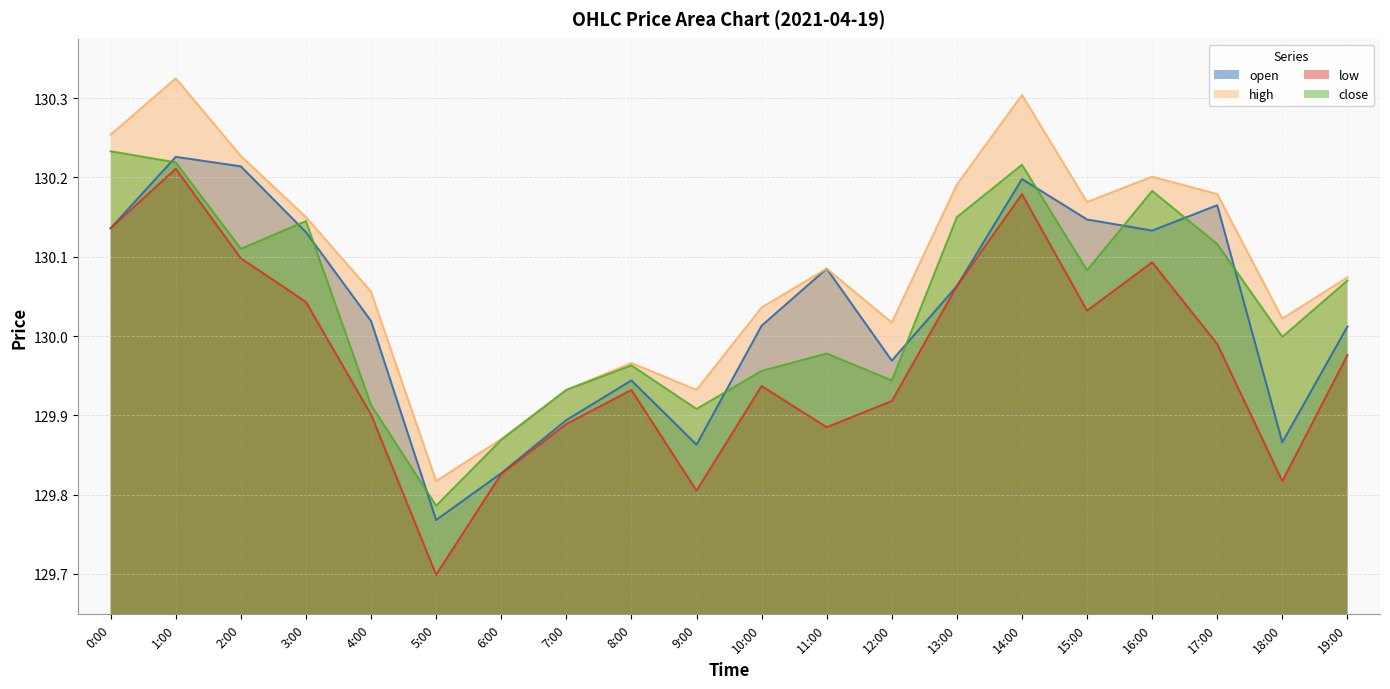

What is the maximum value shown in the chart?

130.3